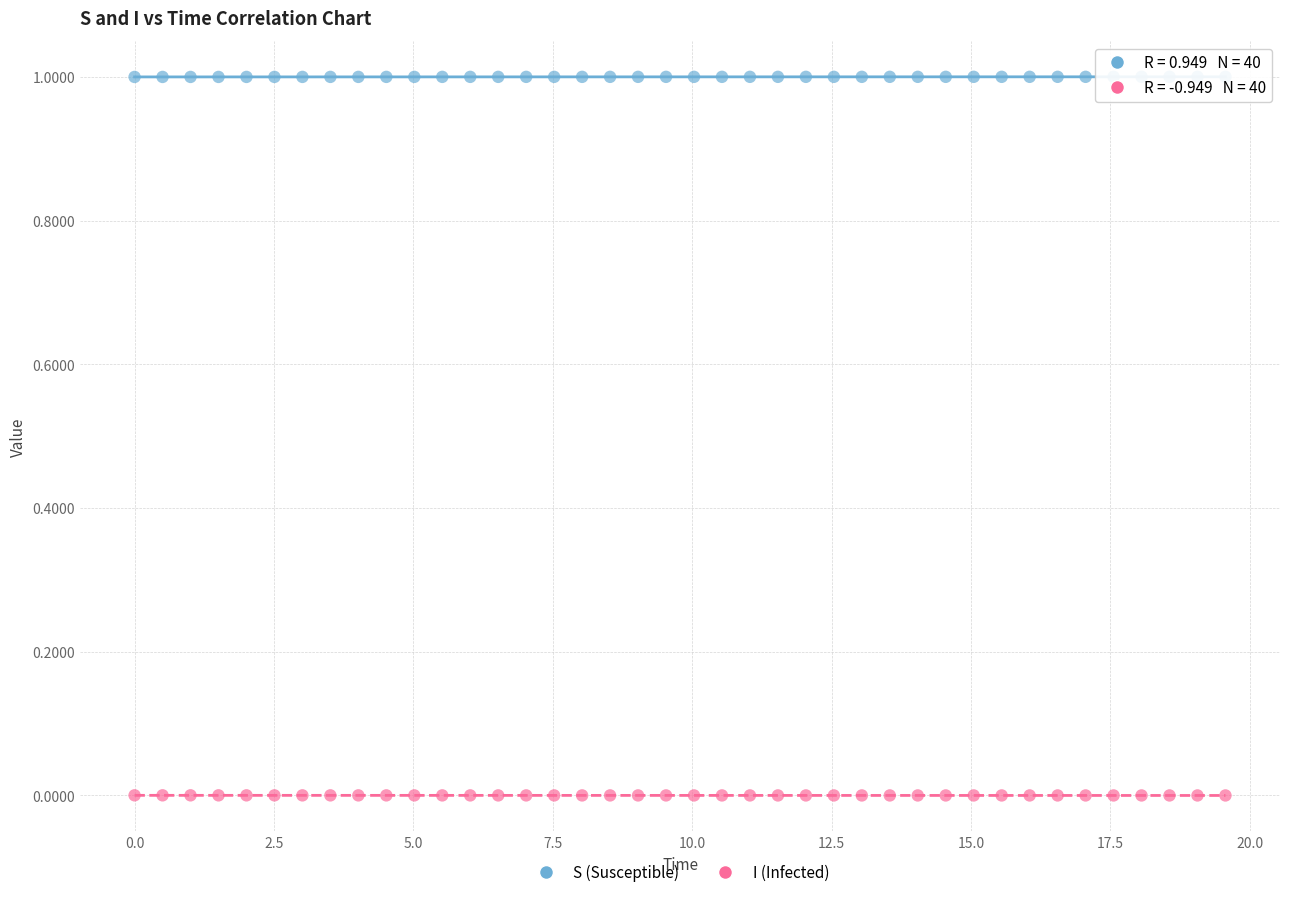

Which series contains the lowest Y value?

I (Infected)